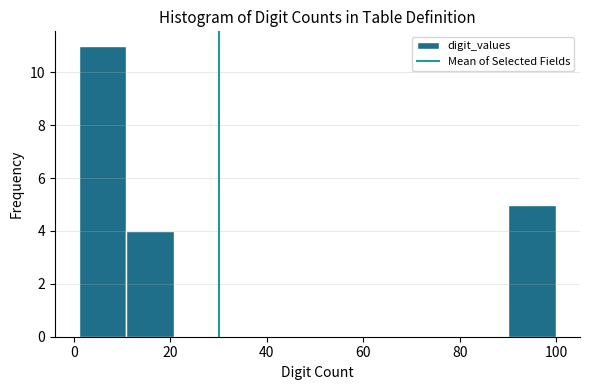

Which range on the x-axis has the tallest bar?

2 to 10